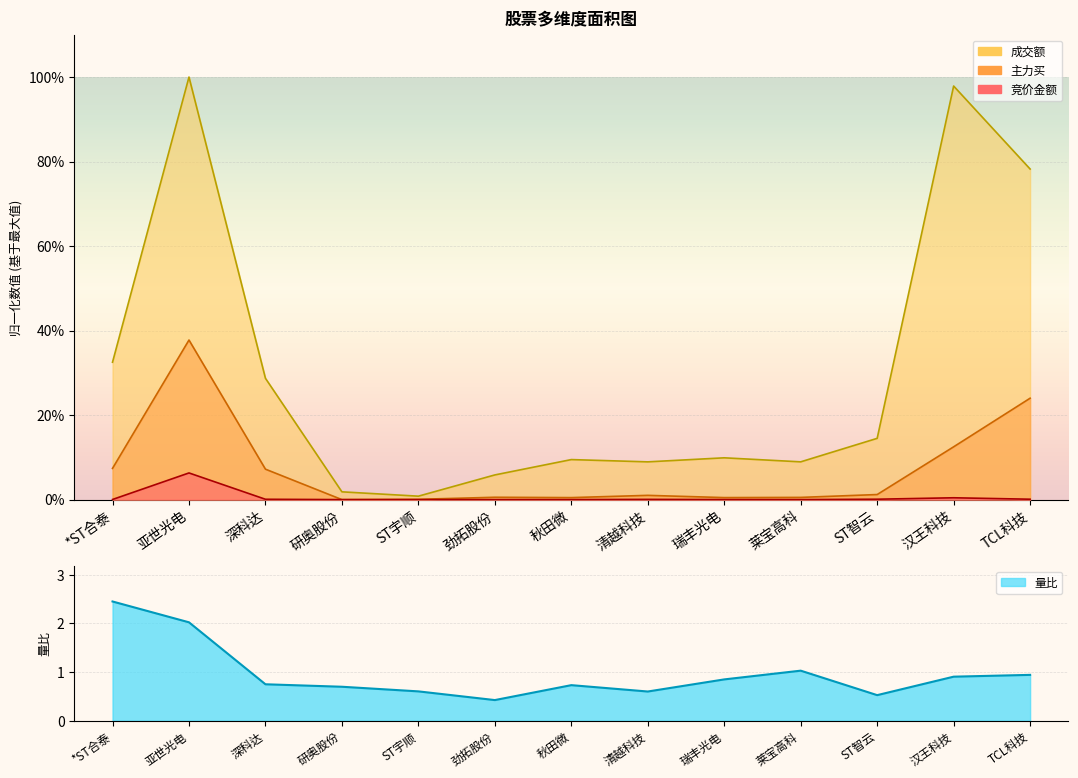

What is the value of the 成交额 point at the 3rd from the left?

28.7